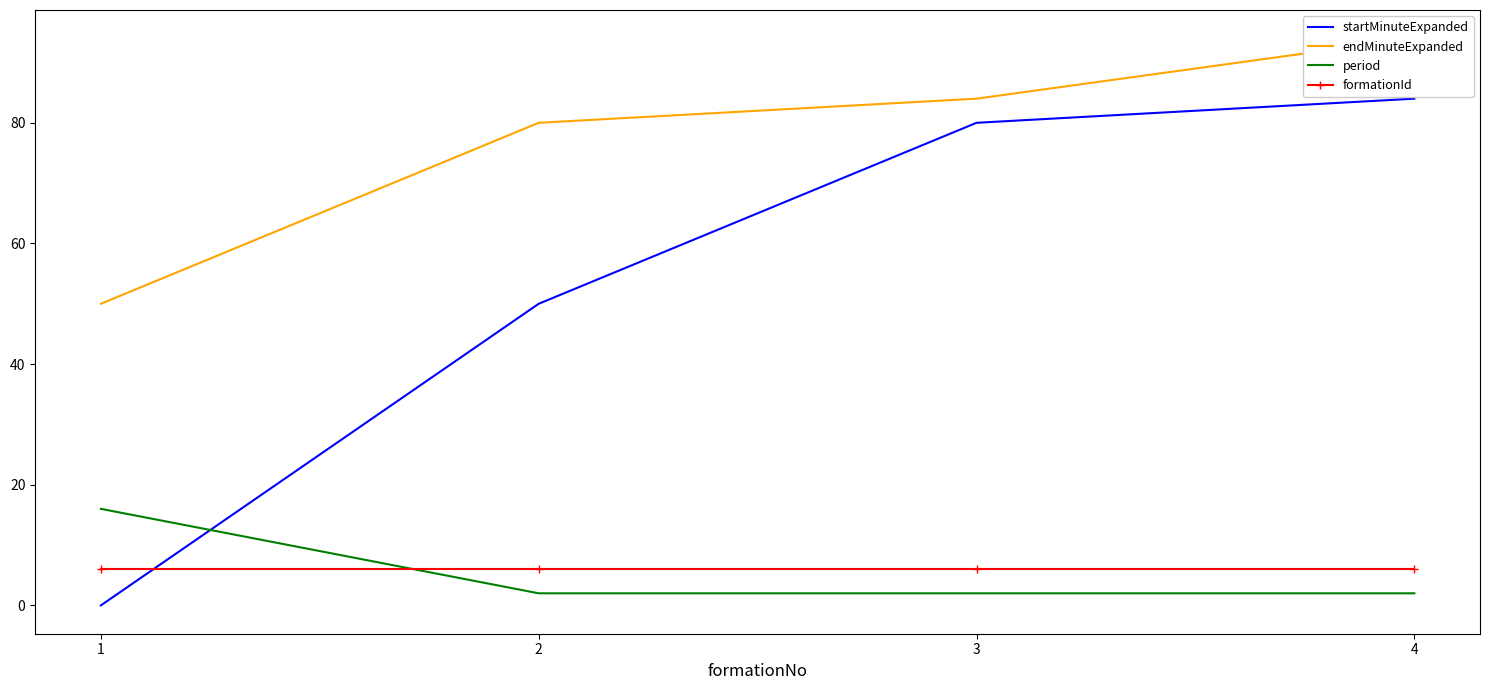

The formationId series shows 6 at 2. True or false?

True